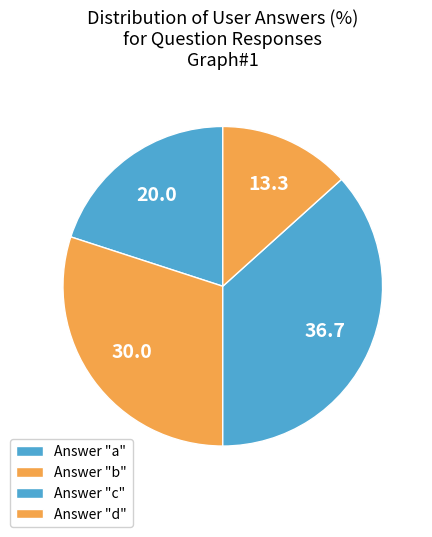

Count the number of slices in the pie.

4